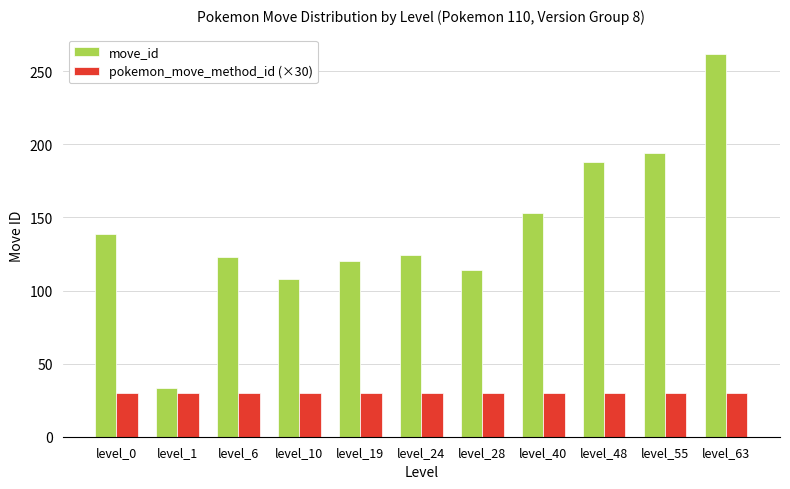

What is the spread (max minus min) of values at level_24?

94